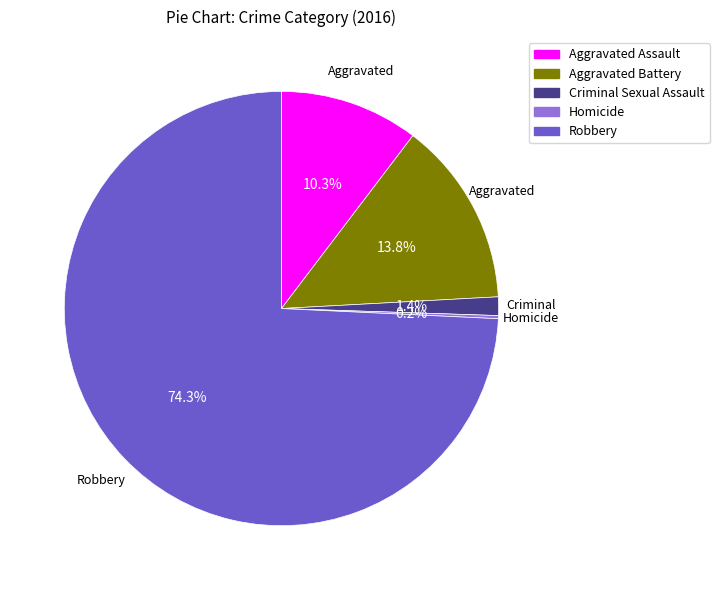

Is Aggravated Assault the majority of the pie?

No